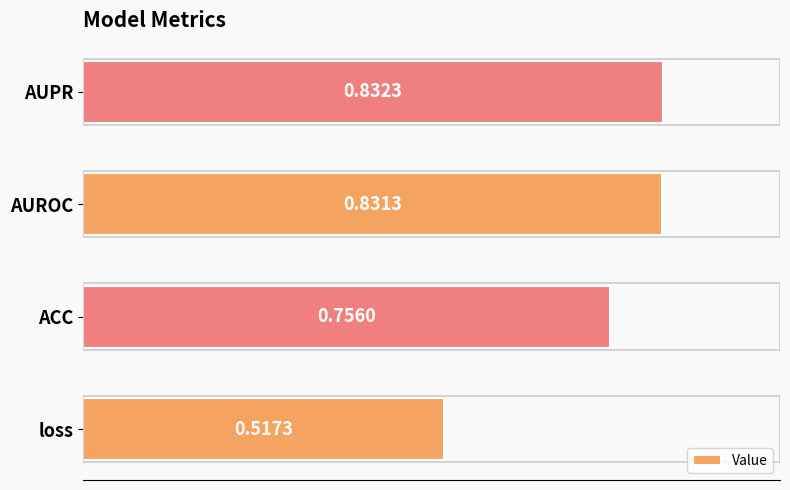

Which label corresponds to the largest value in the chart?

AUPR